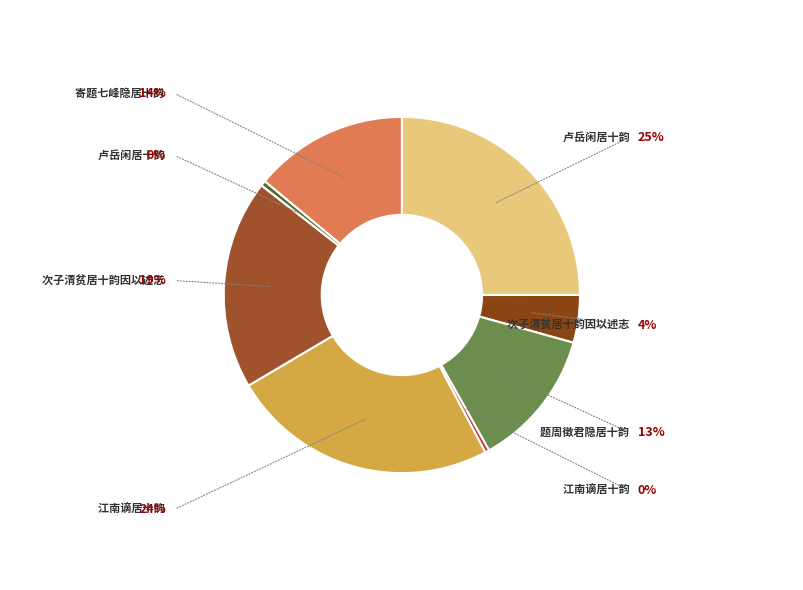

Count the number of slices in the pie.

8